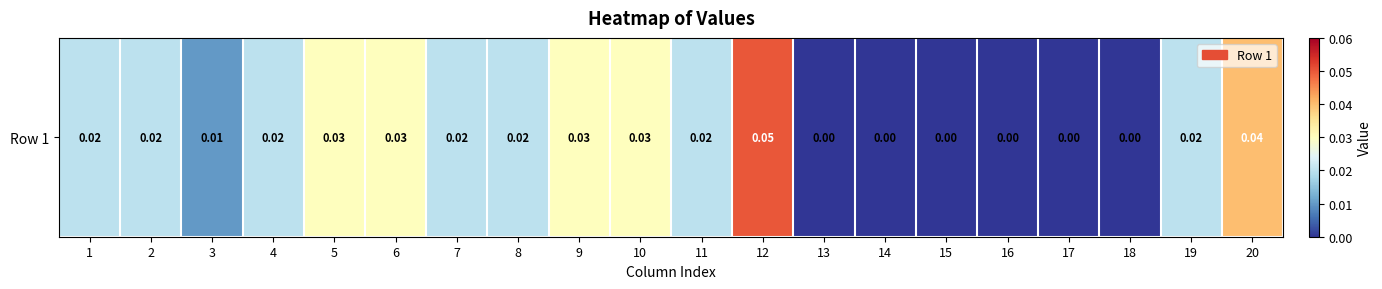

True or false: the data shows 0.0 at 19.

True